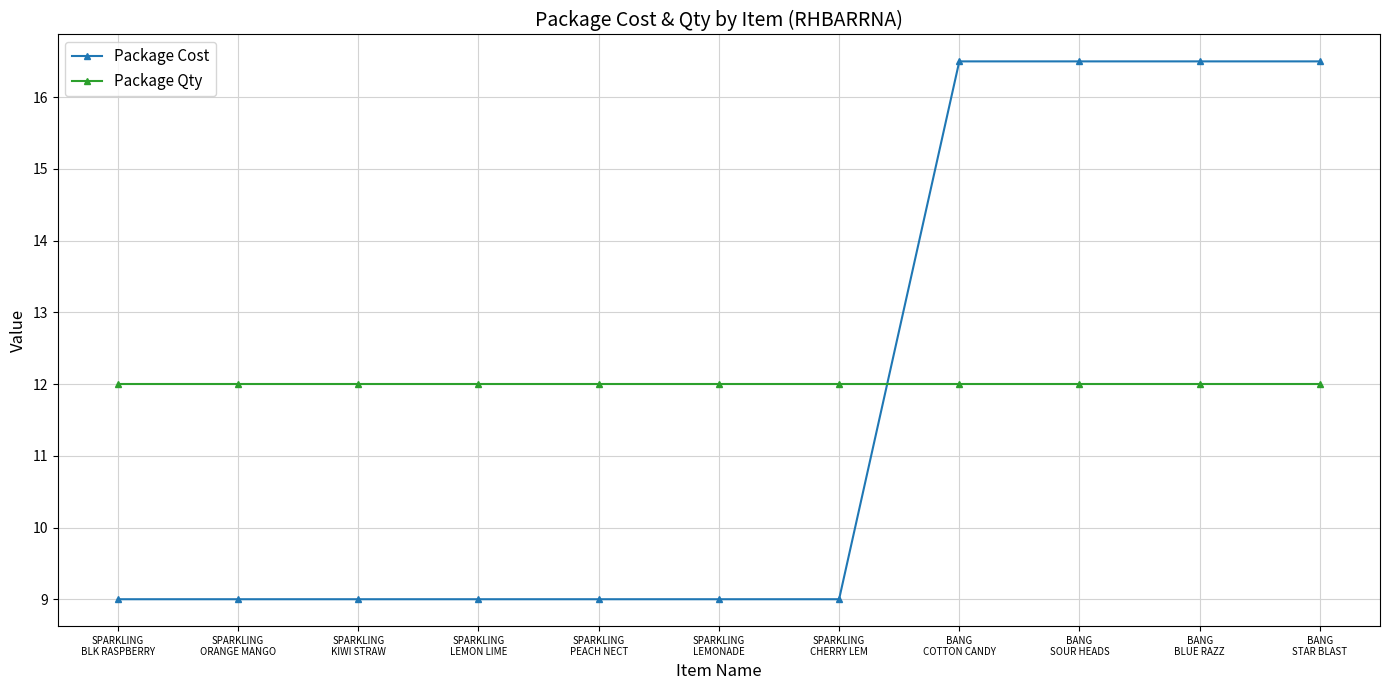

What is the lowest value of the Package Qty series?

12.0